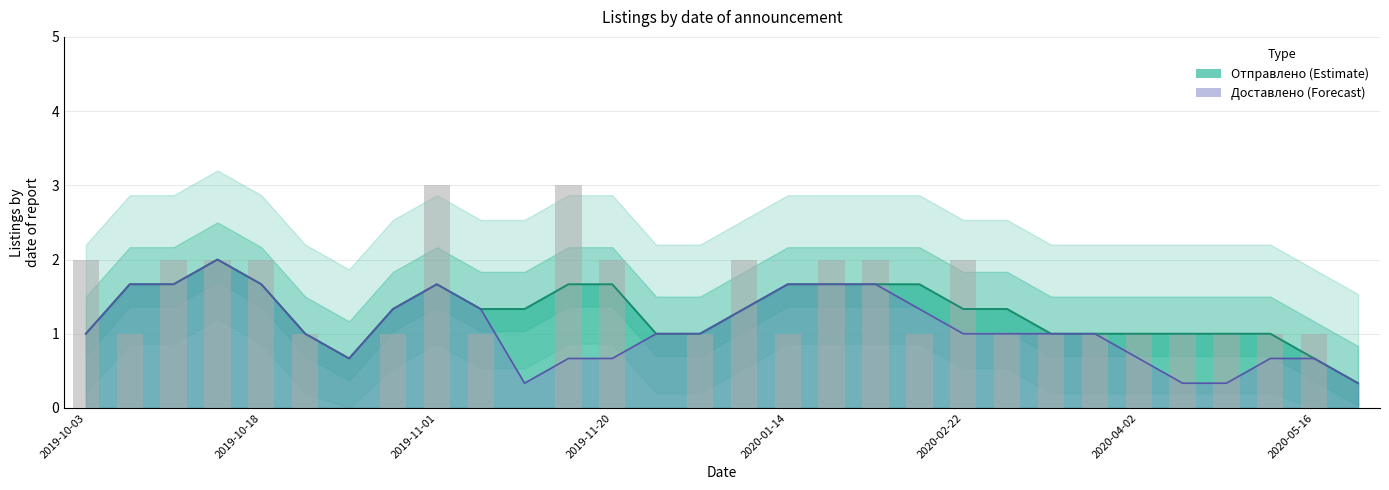

How many data points are less than 1?

4